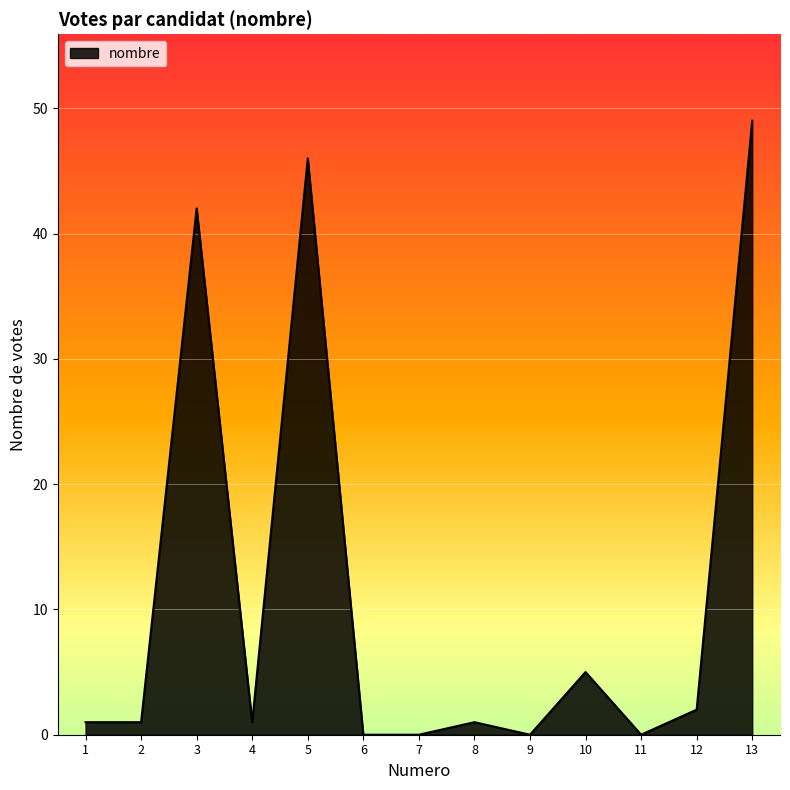

Reading left to right, extract all data points from this chart.

1=1	2=1	3=42	4=1	5=46	6=0	7=0	8=1	9=0	10=5	11=0	12=2	13=49